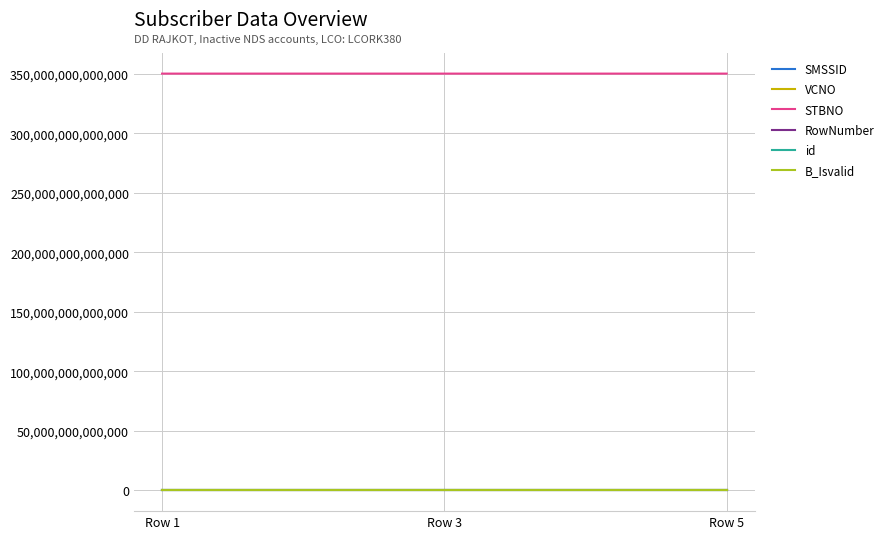

What is the spread (max minus min) of values at Row 3?

350116019378363